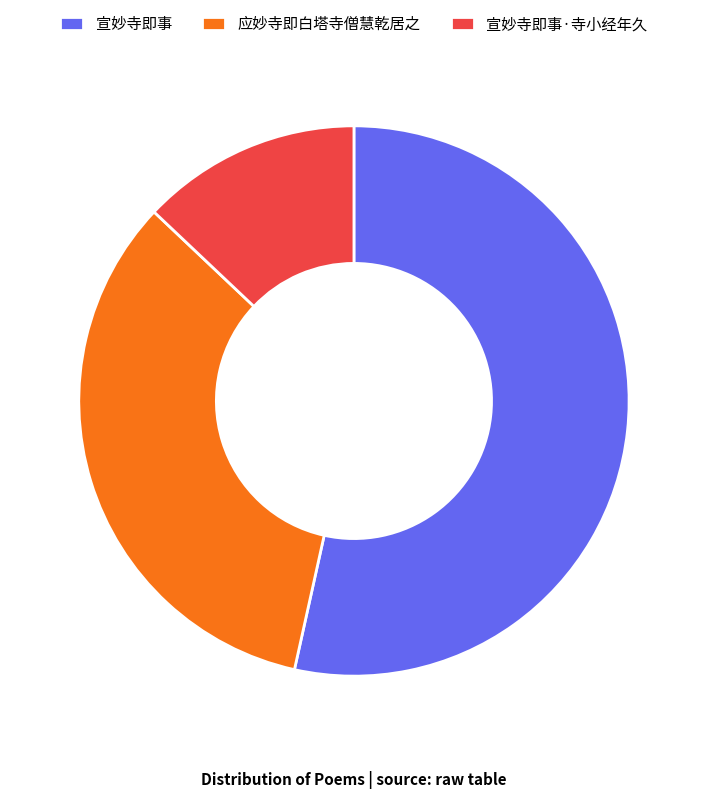

Which slice is the smallest?

宣妙寺即事·寺小经年久